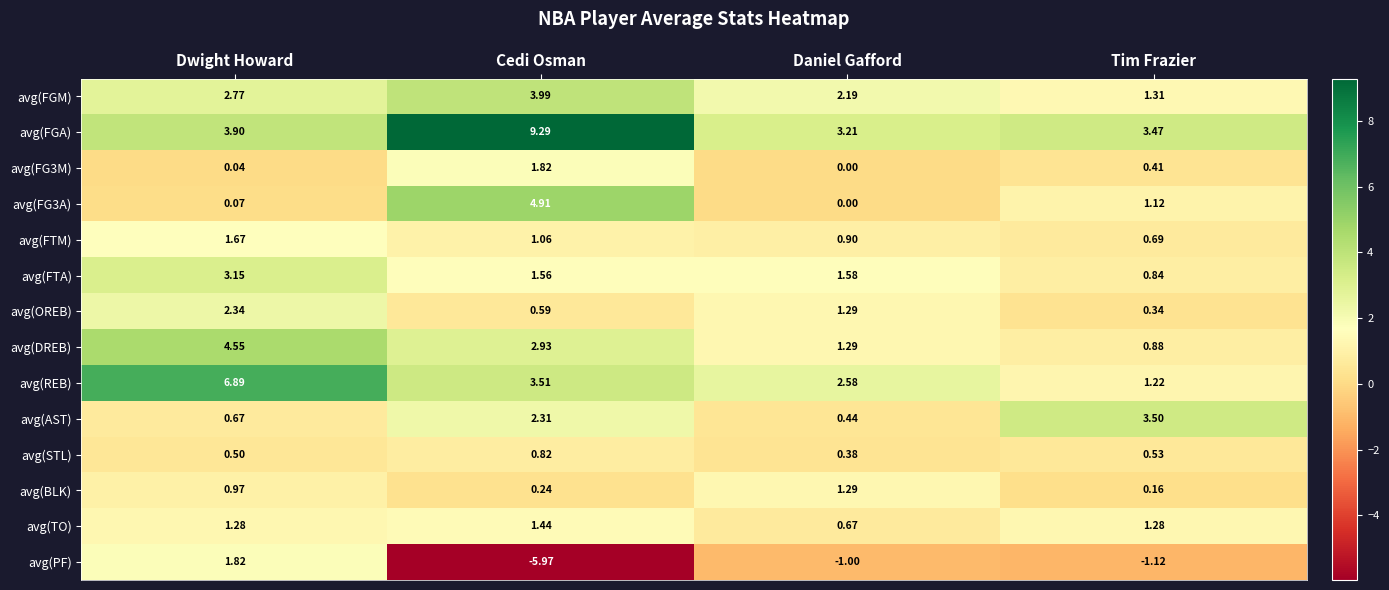

At which label is avg(FGM) closest to 2?

Daniel Gafford